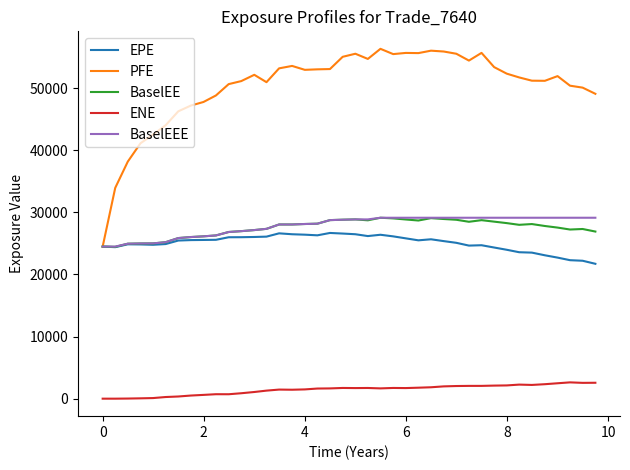

Which series has the largest range (max minus min)?

PFE